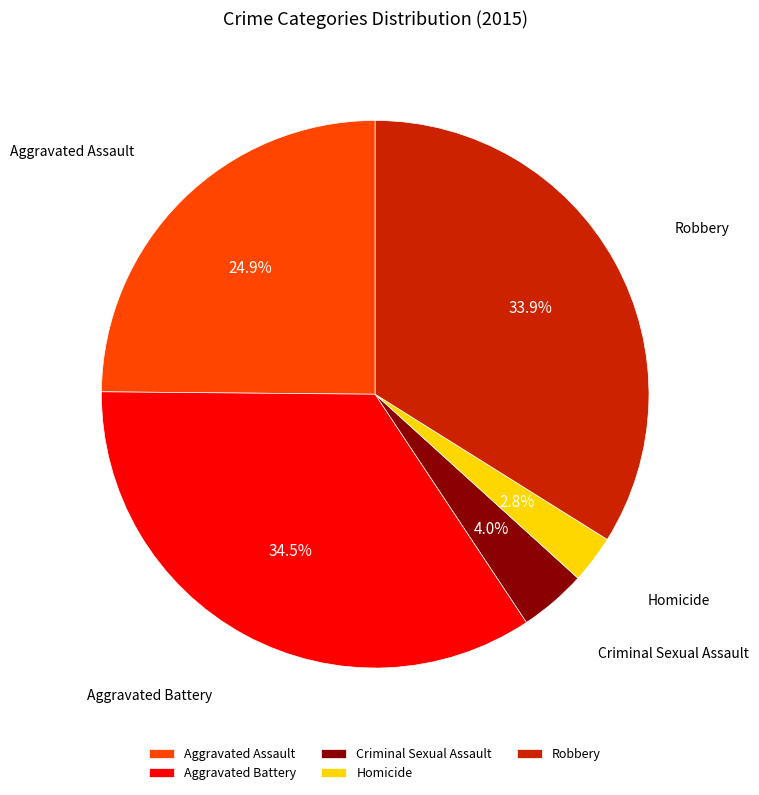

What percentage is the Robbery slice, to the nearest percent?

34%